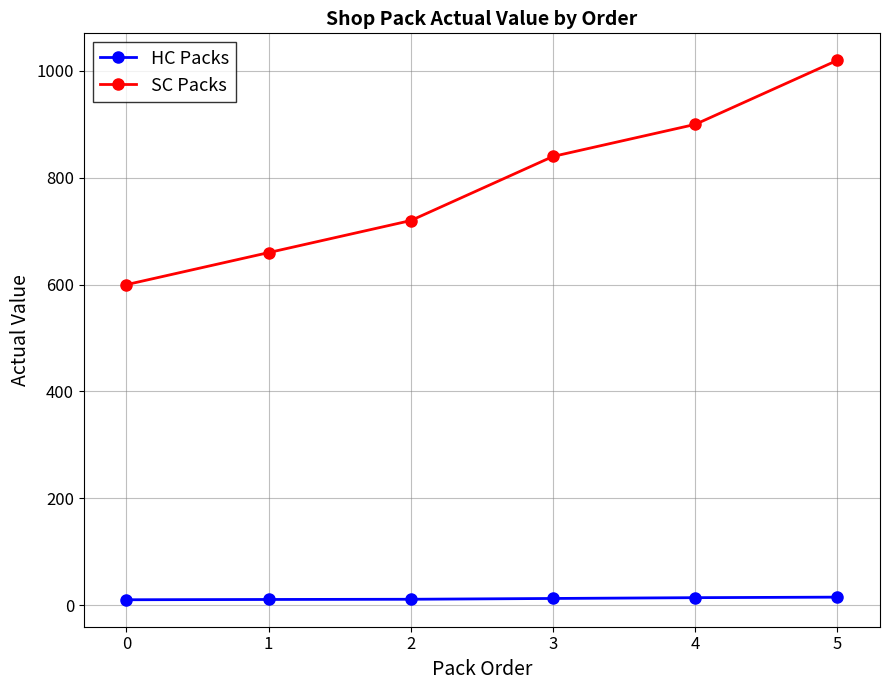

Between 4 and 5, which series saw the biggest shift?

SC Packs